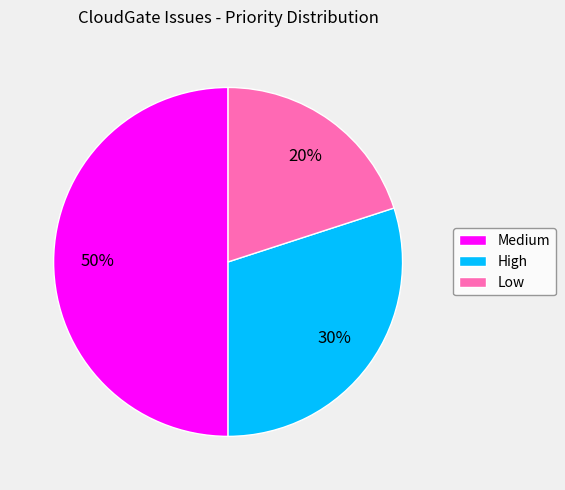

How many segments does this pie chart have?

3